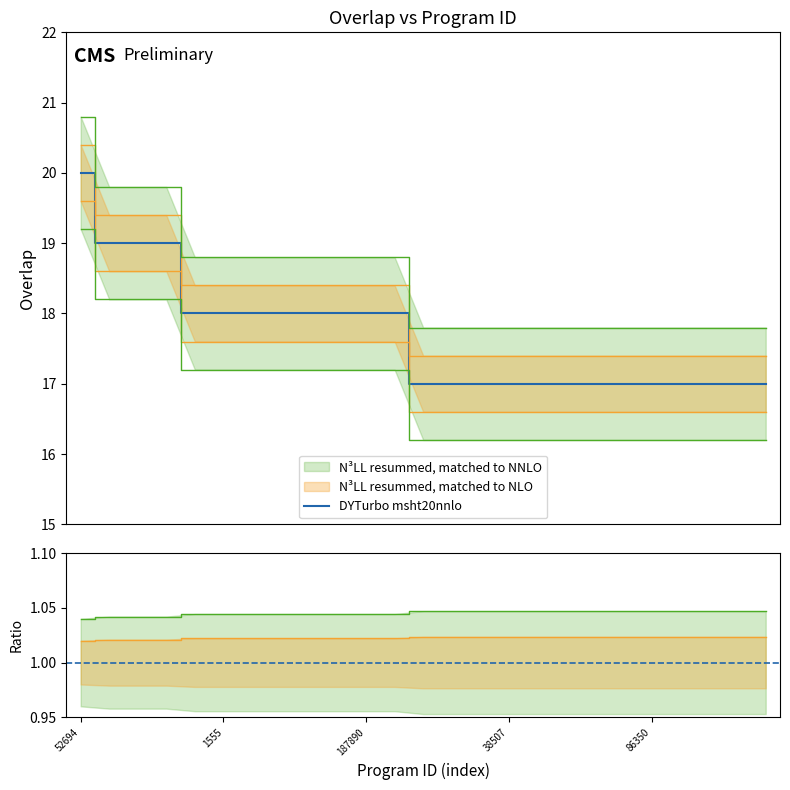

The value at 52694 is 20. True or false?

True